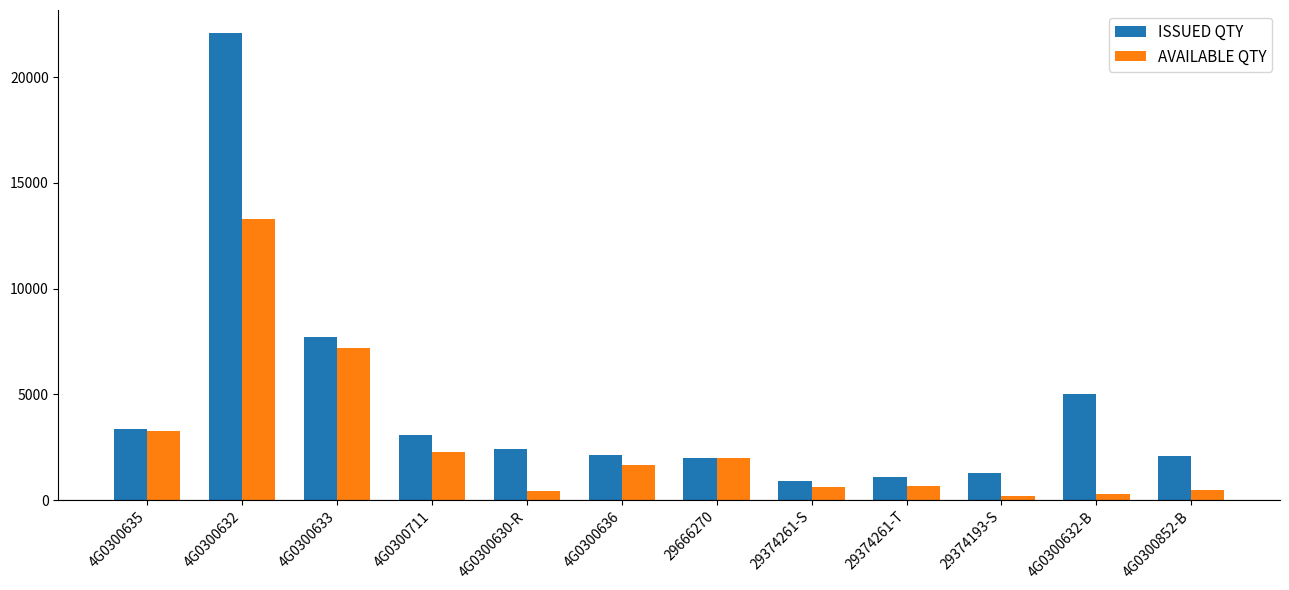

At which label is AVAILABLE QTY closest to 6750?

4G0300633